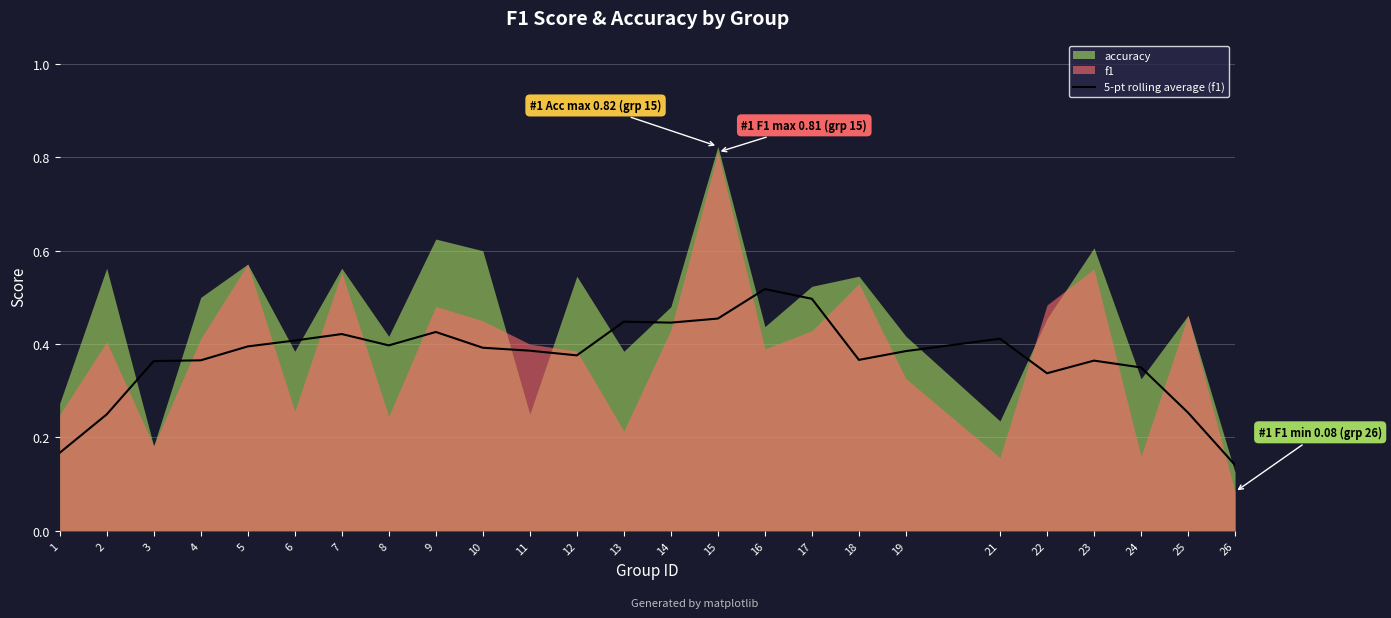

True or false: the data shows 0.7 at 7.

False